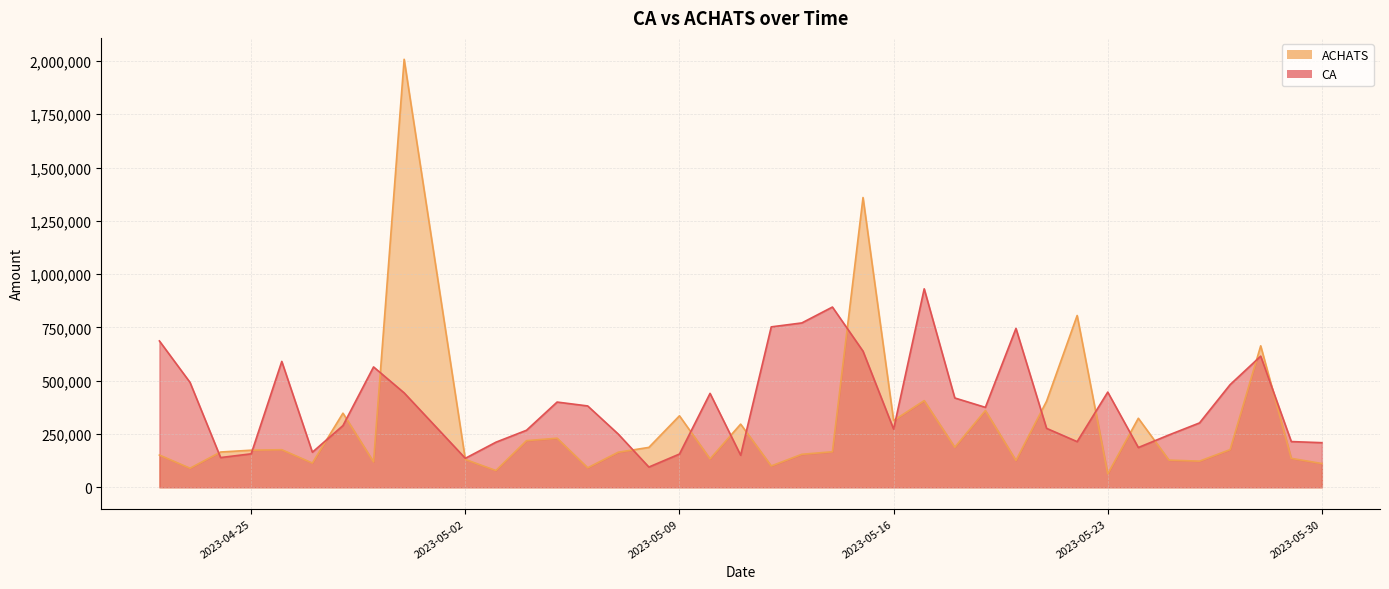

How many data points in CA are less than 375000?

19